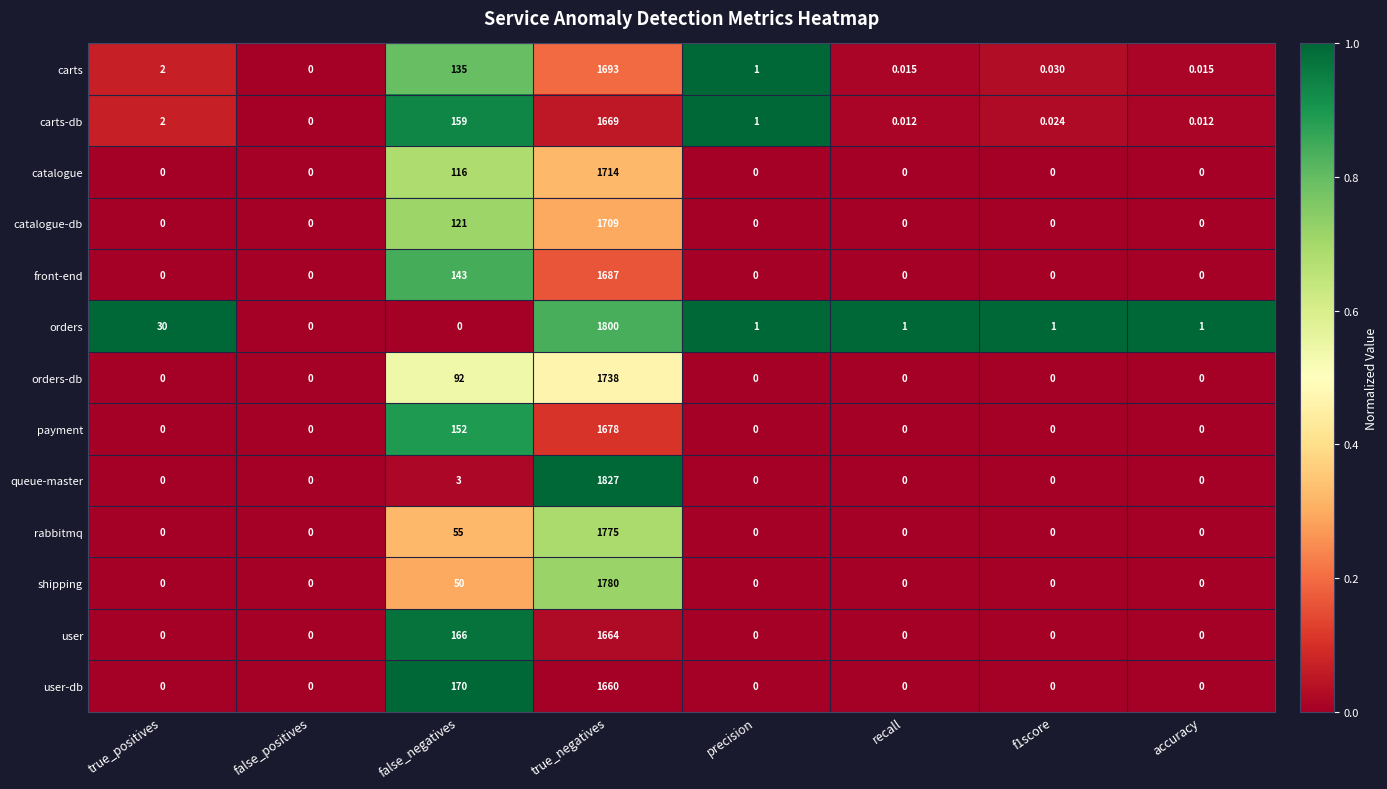

Which label corresponds to the largest value in the chart?

true_negatives